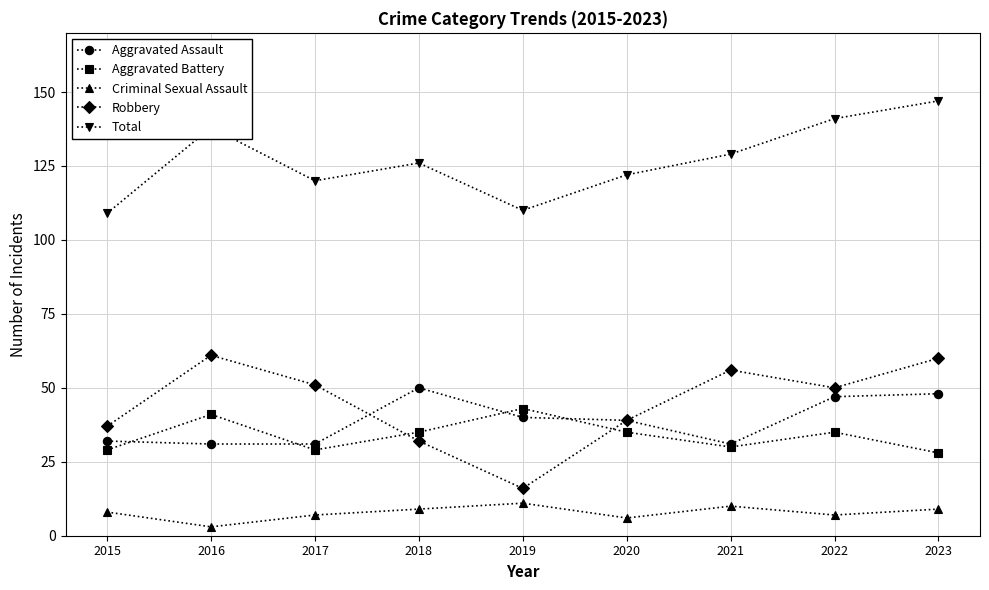

How many data points in Aggravated Battery are less than 35?

4